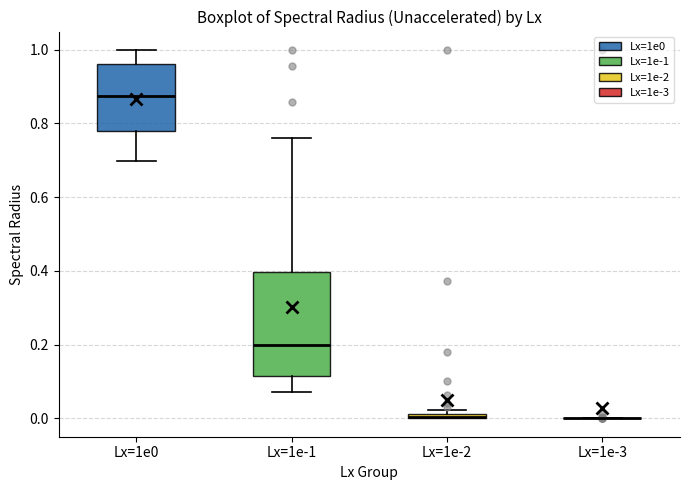

Where is the upper edge of the box for Lx=1e-2 on the y-axis? The values are not printed on the chart, so give them approximately, as read against the axis.

0.02